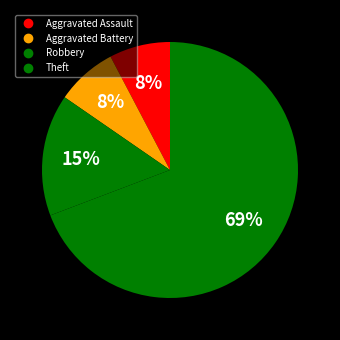

Rank the categories by value from lowest to highest.

Aggravated Assault, Aggravated Battery, Robbery, Theft